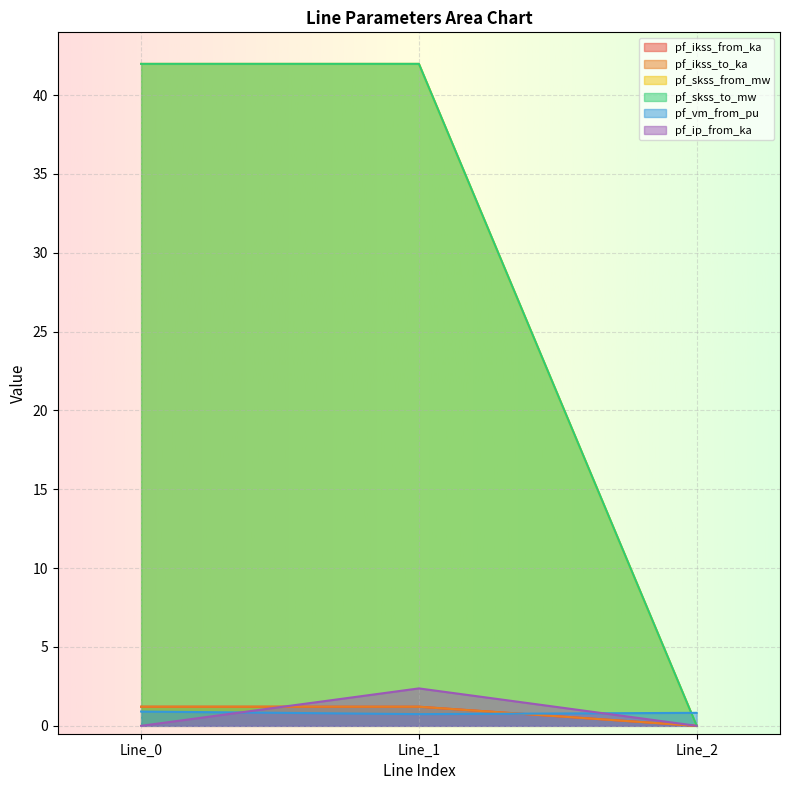

Is the value of pf_ip_from_ka at Line_2 greater than the value of pf_vm_from_pu at Line_0?

No